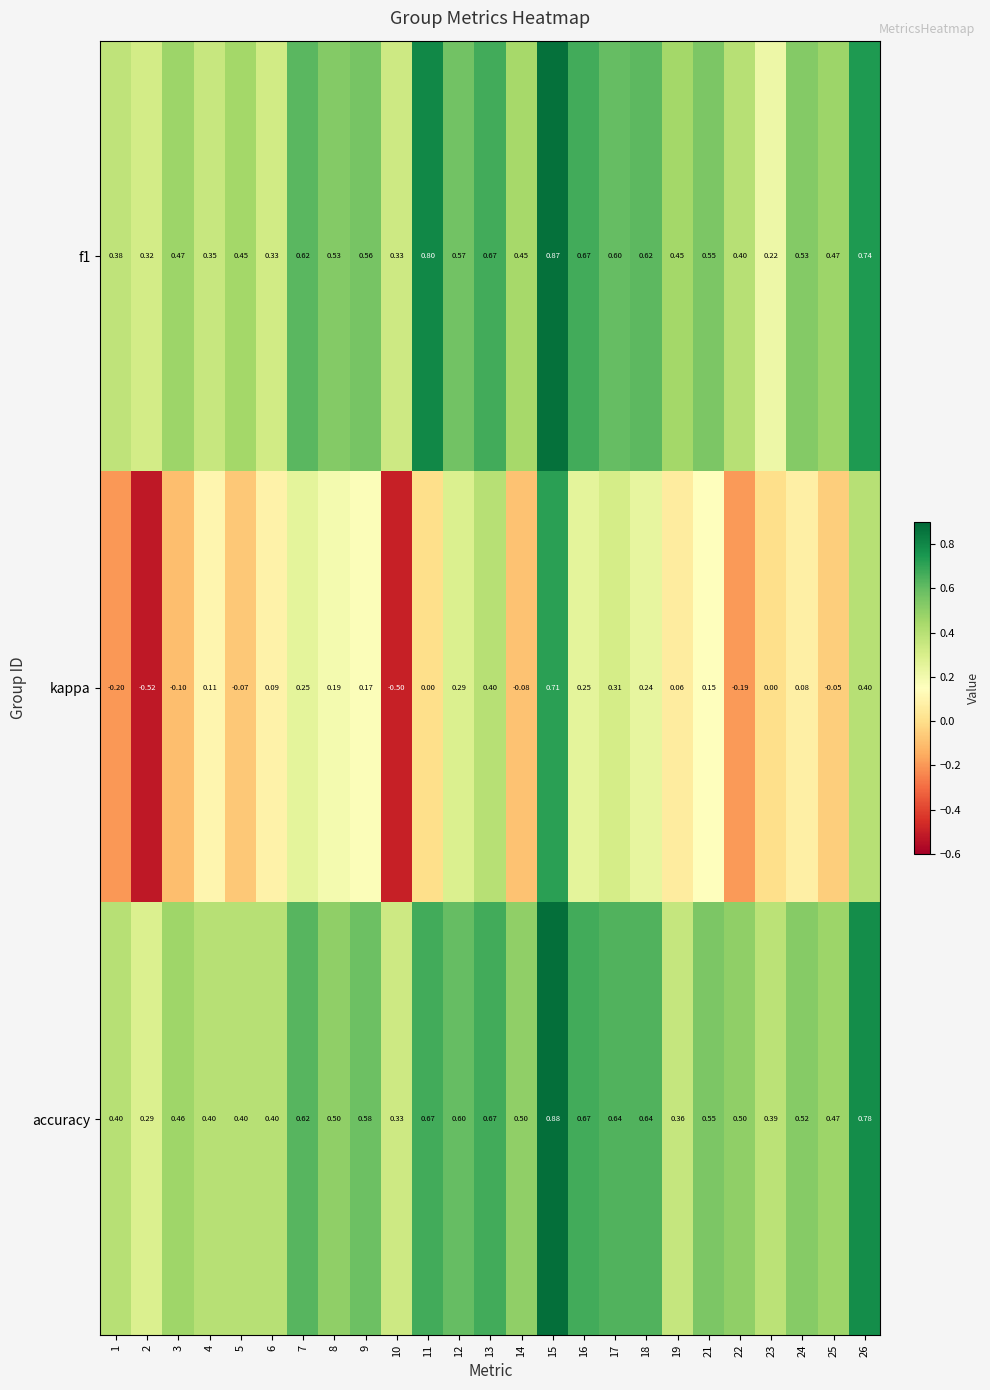

Which series has the widest spread of values?

kappa